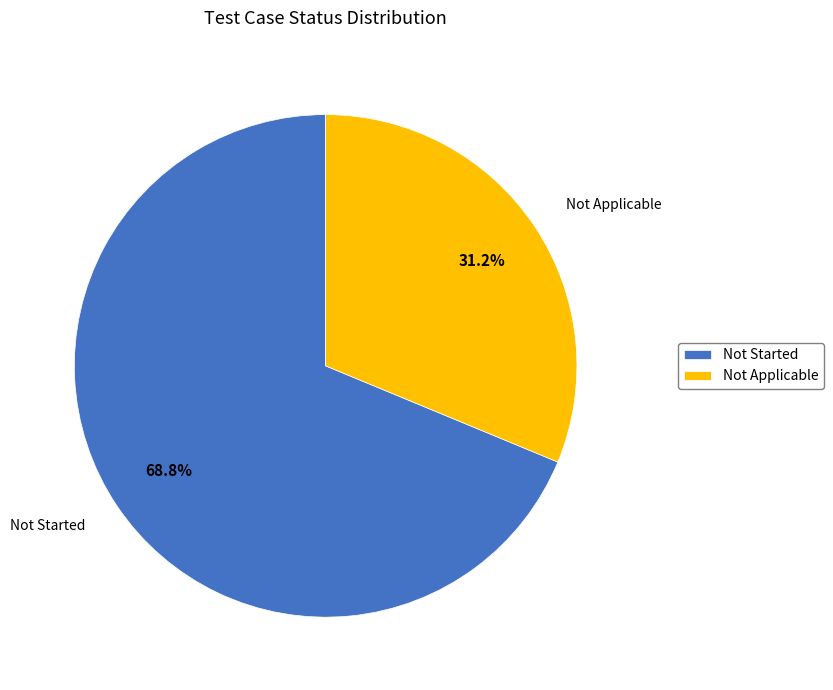

Which category has the smallest portion of the pie?

Not Applicable